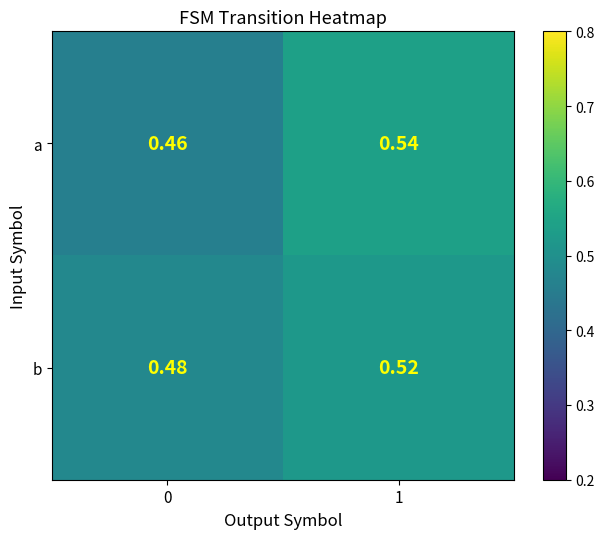

Is the value of a at 1 greater than the value of b at 0?

Yes